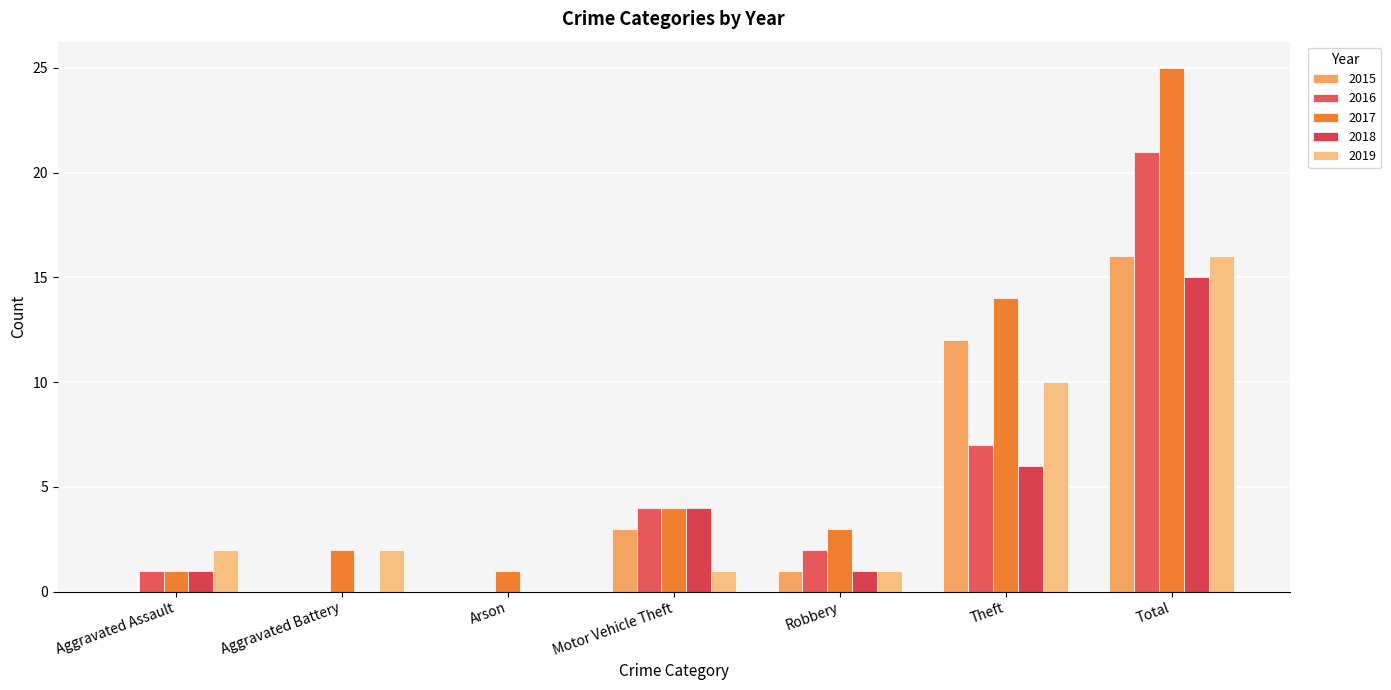

What are all the series names shown in the legend?

2015, 2016, 2017, 2018, 2019